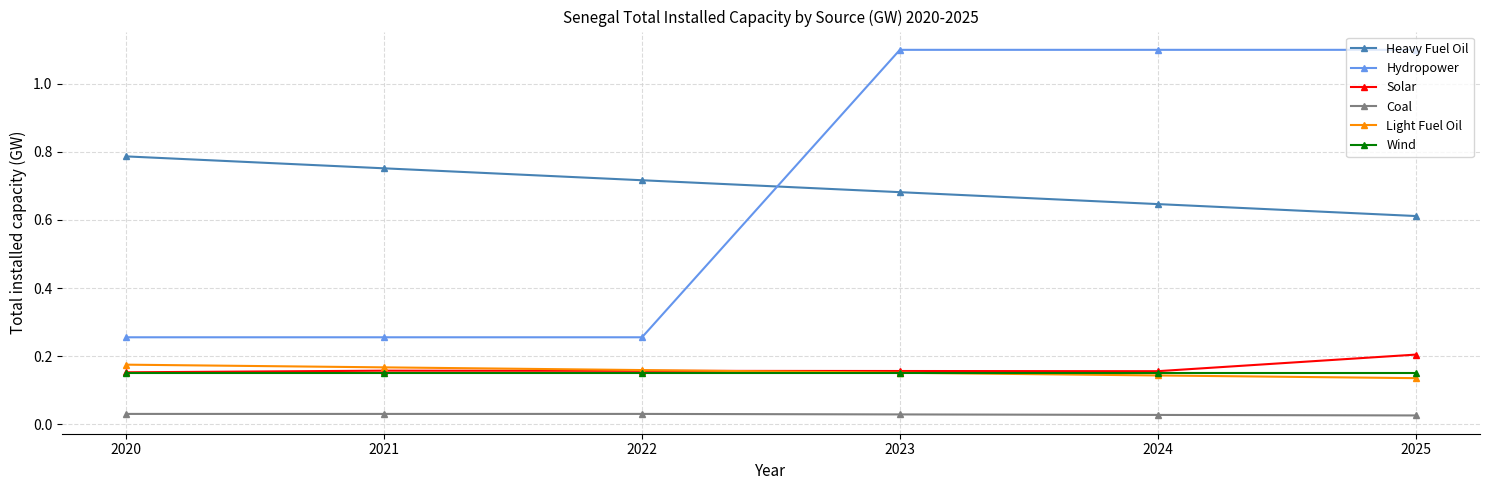

The Light Fuel Oil series shows 0.2 at 2020. True or false?

True